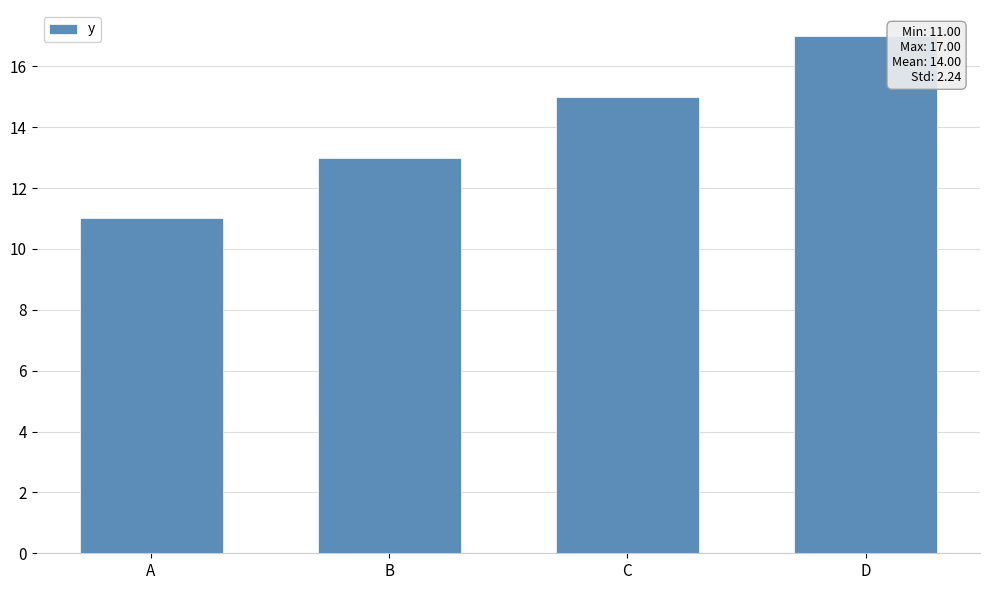

Read the value at A.

11